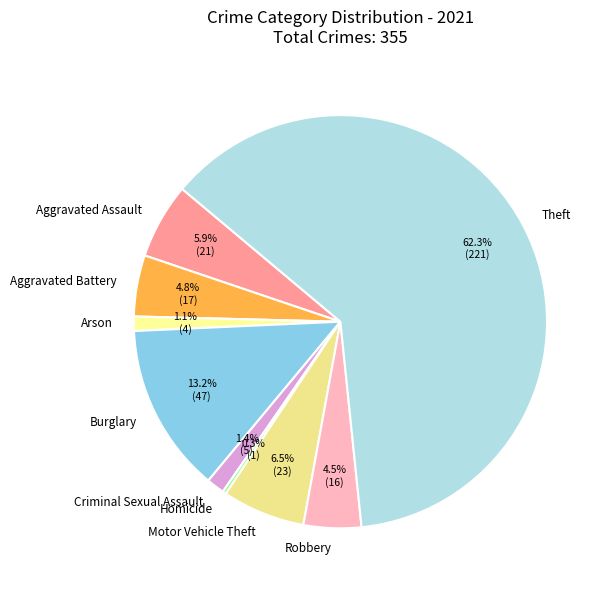

How many segments does this pie chart have?

9